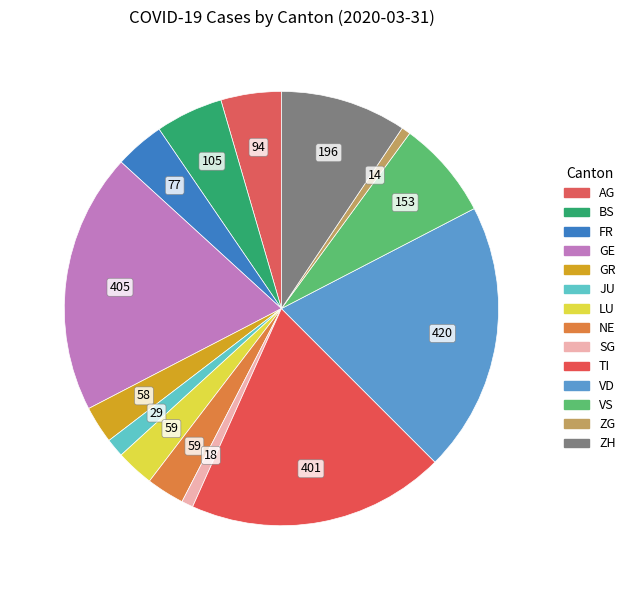

Between FR and TI, which is larger?

TI